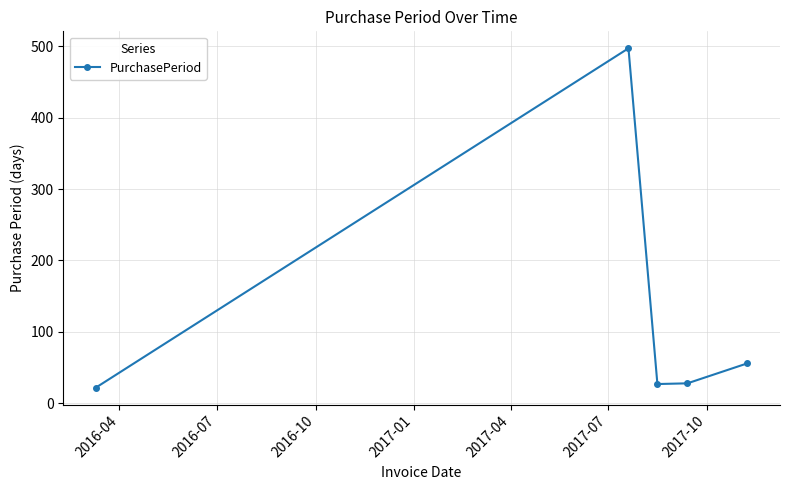

What is the average value?

126